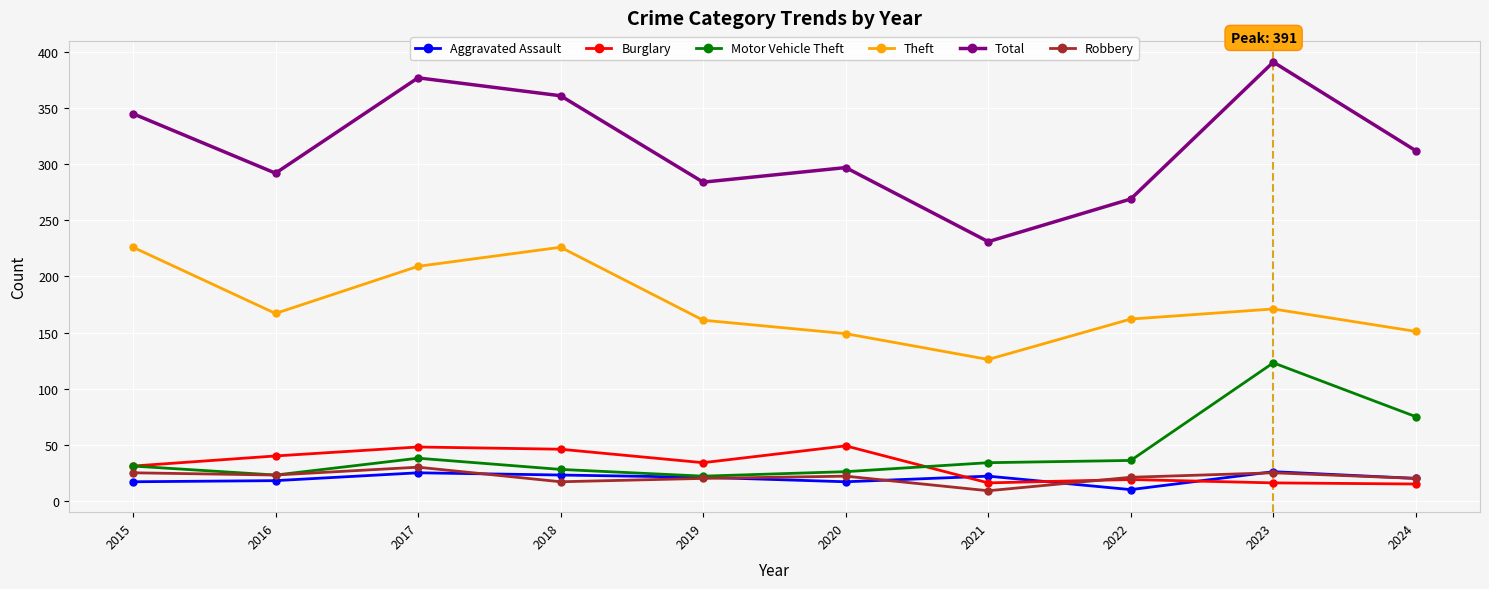

How many data points in Aggravated Assault are less than 21?

5